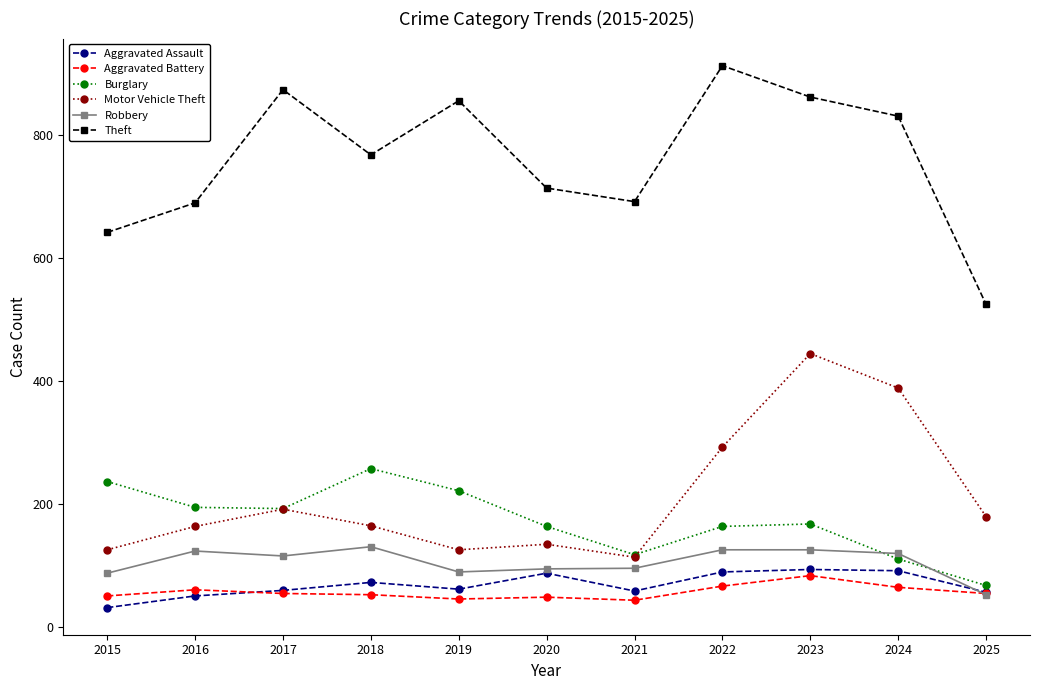

What is the value of the Burglary point at the 1st from the left?

236